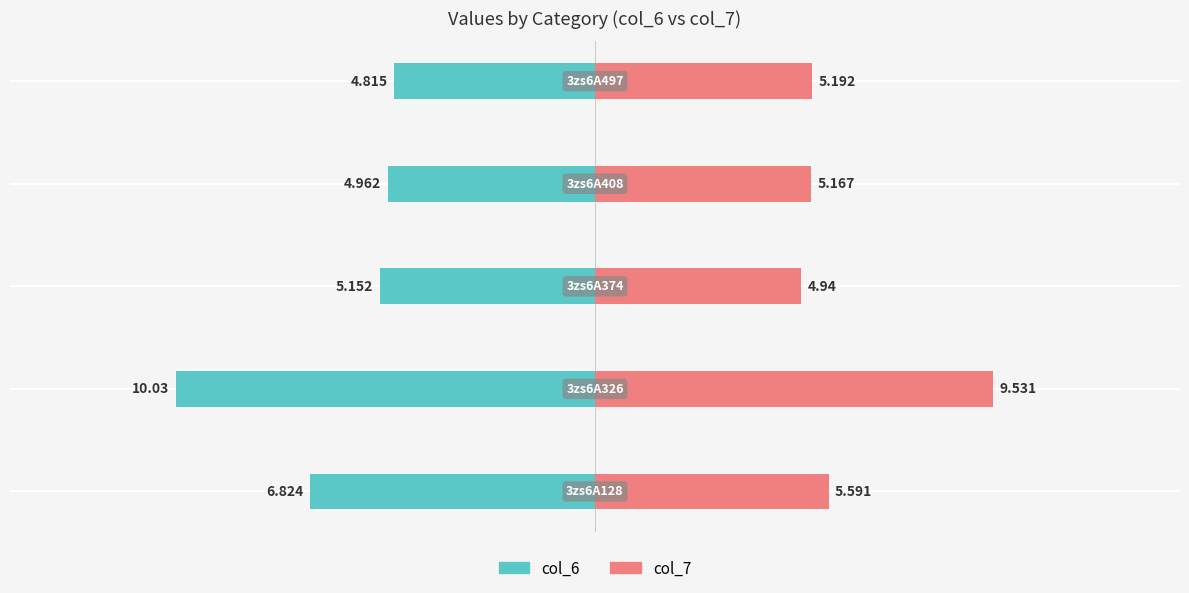

At which category is the sum across all series the highest?

4